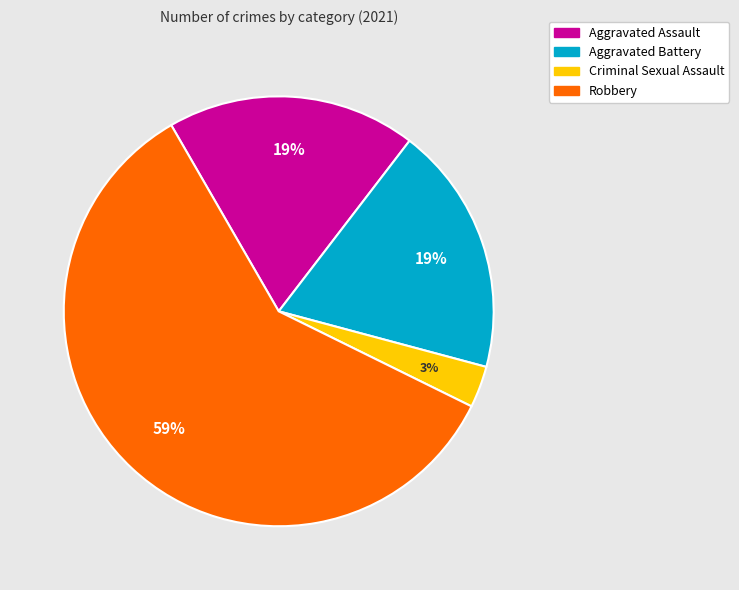

To the nearest percent, what is the difference between the Criminal Sexual Assault and Aggravated Assault slice percentages?

16%